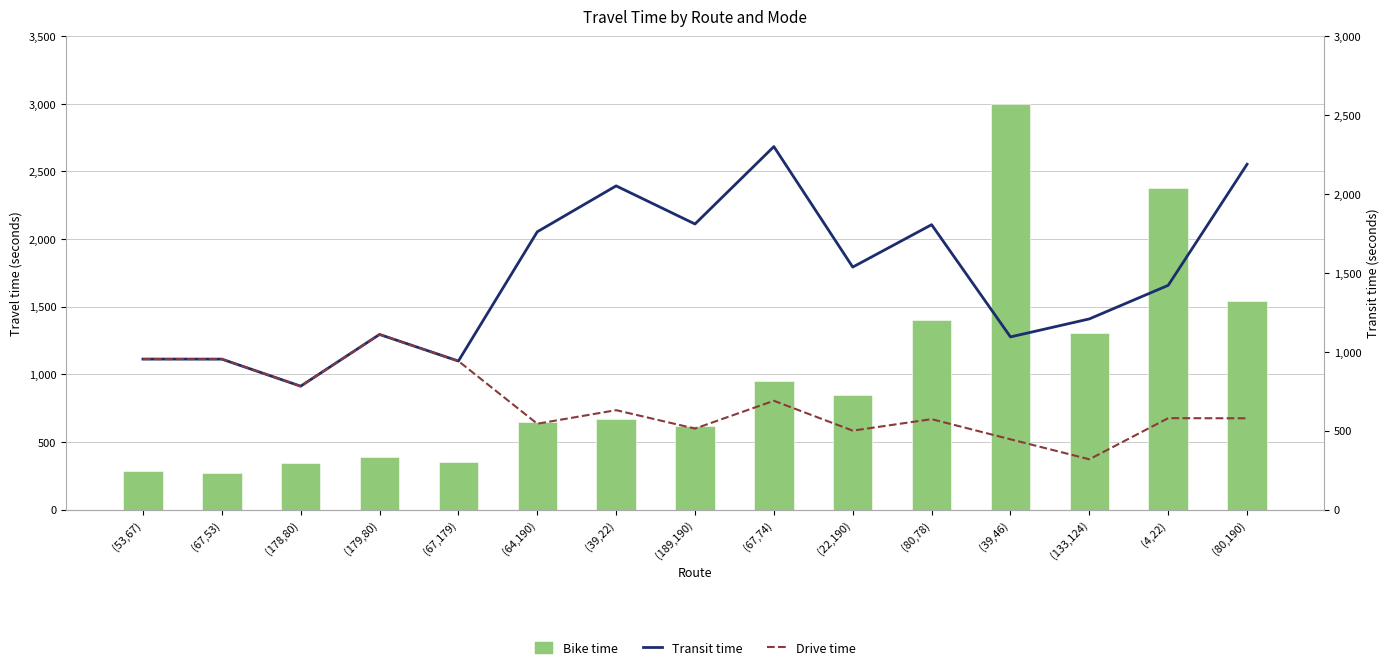

What is the sum of the Transit time values at (4,22) and (64,190)?

3181.2